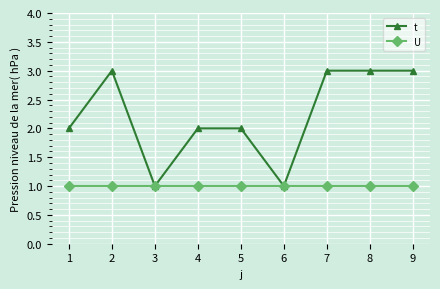

Which series changed the most between 1 and 6?

t